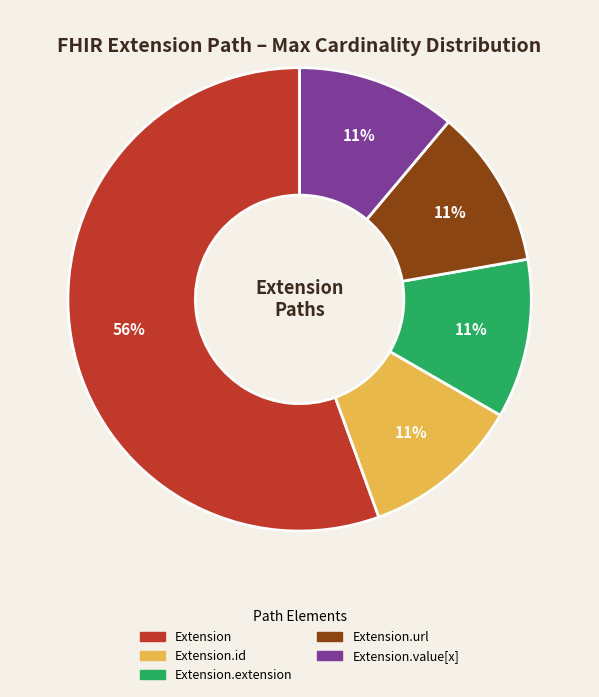

Is there a majority slice in this chart?

Yes